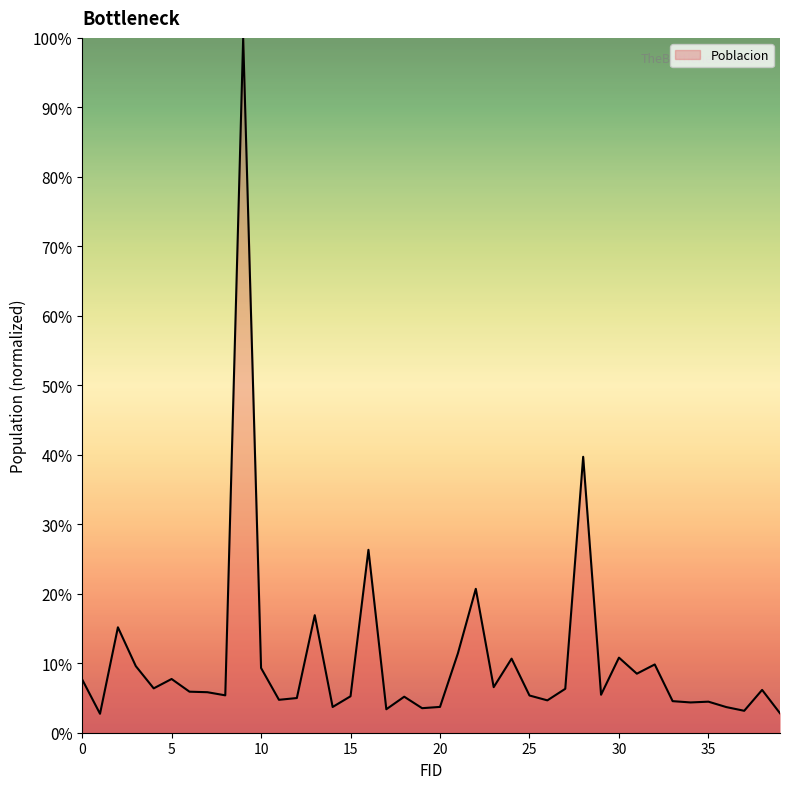

What is the minimum value shown in the chart?

2.7